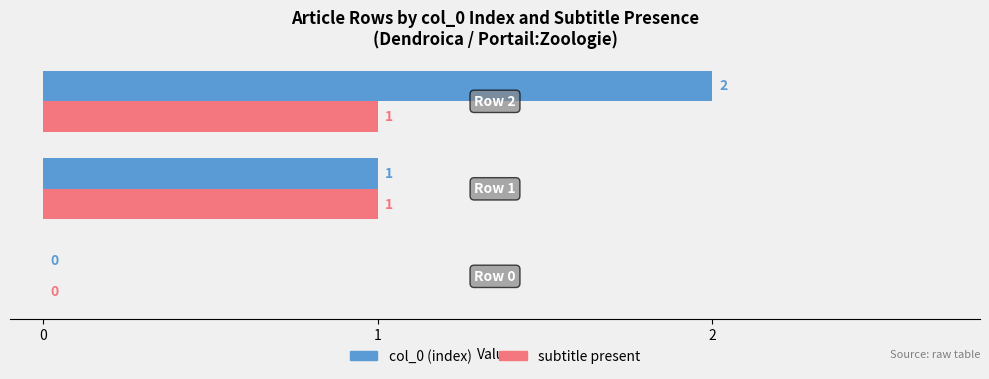

Which series has the largest total across all categories?

col_0 (index)